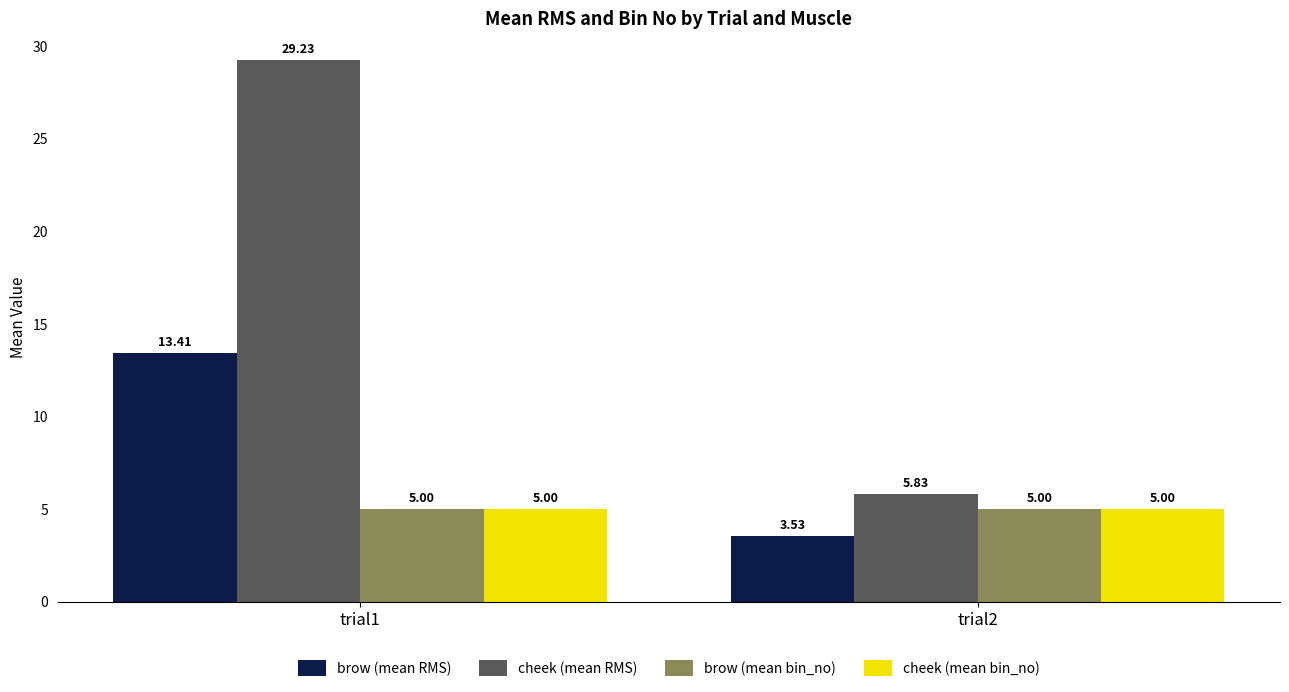

How many data points does each series have?

2